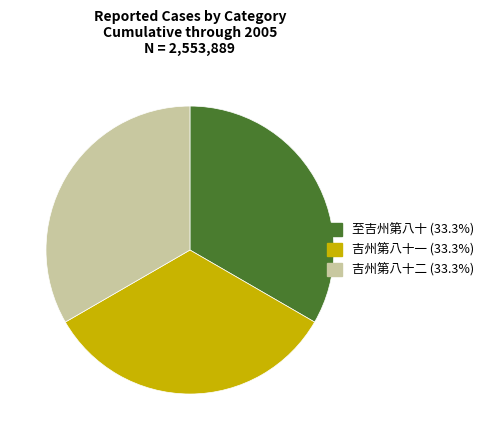

How many slices are in this pie chart?

3